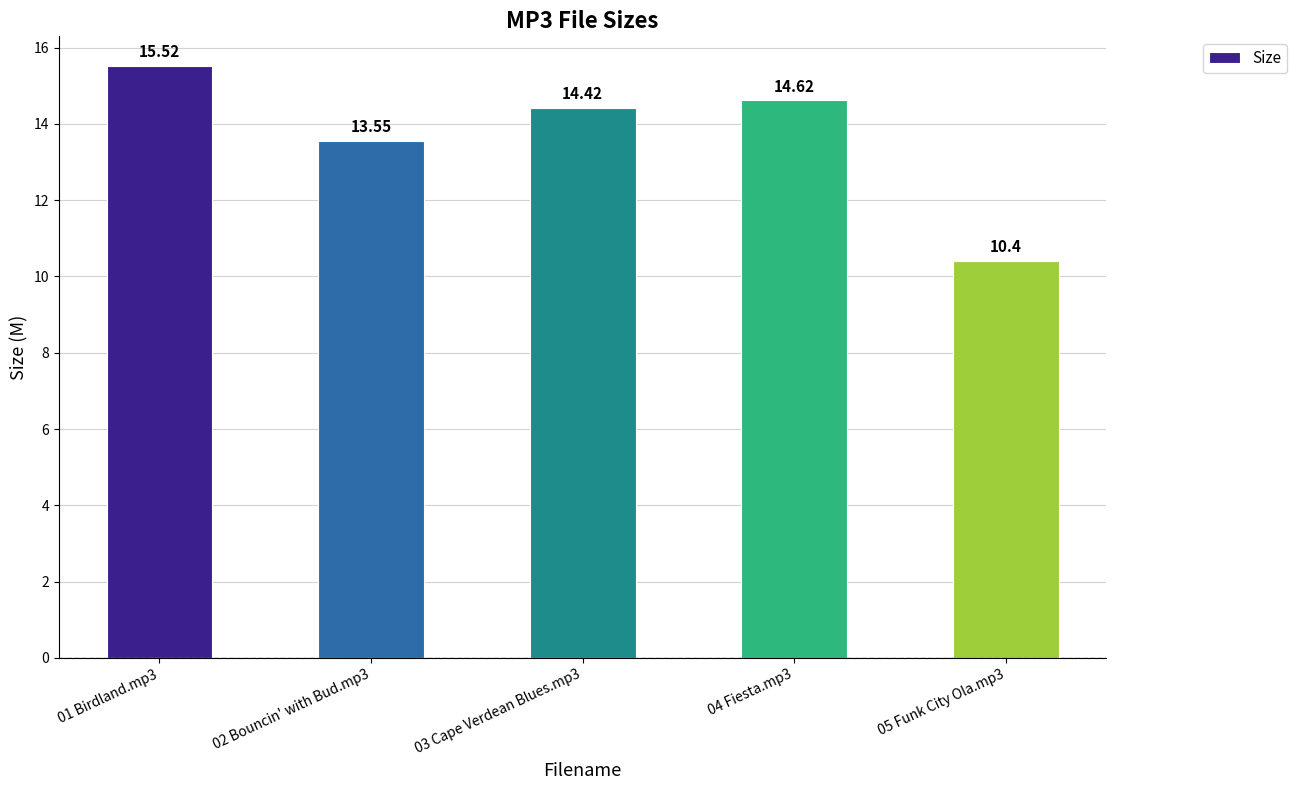

What is the value of the 5th bar from the left?

10.4